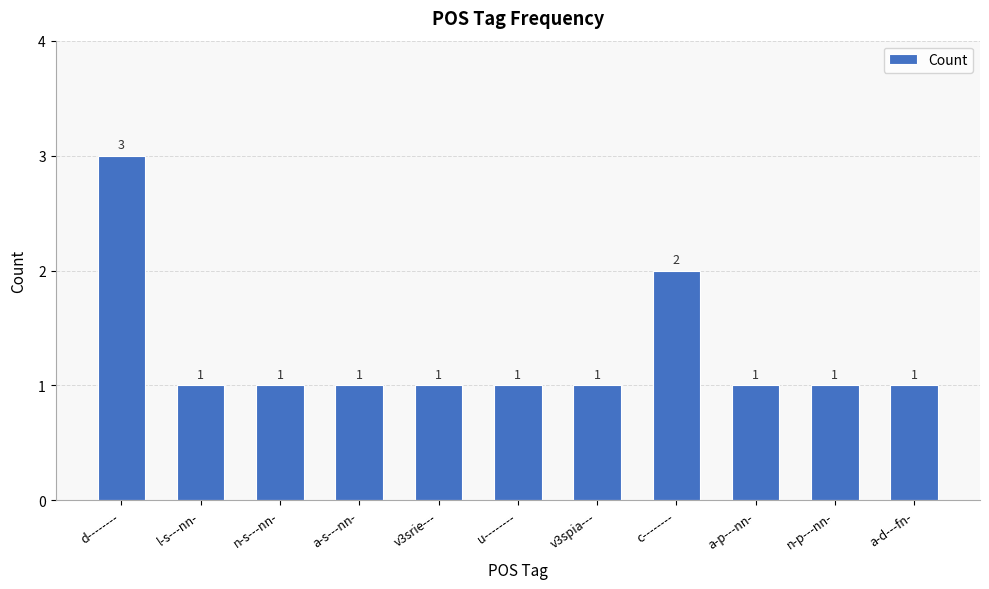

What is the ratio of the value at a-d---fn- to the value at n-p---nn-?

1.0